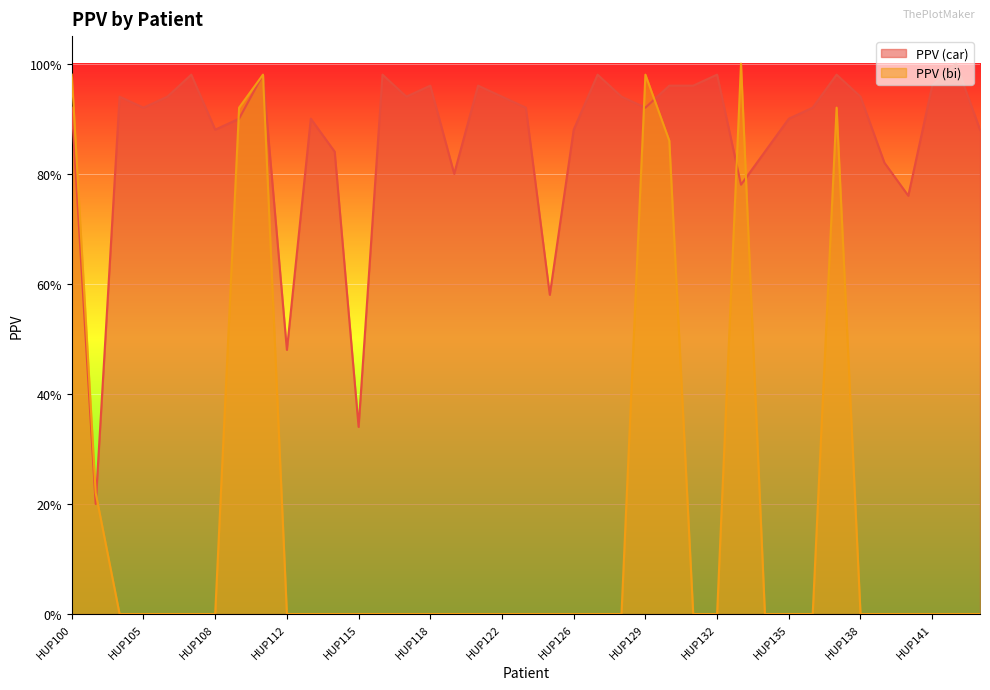

What are all the series names shown in the legend?

PPV (car), PPV (bi)